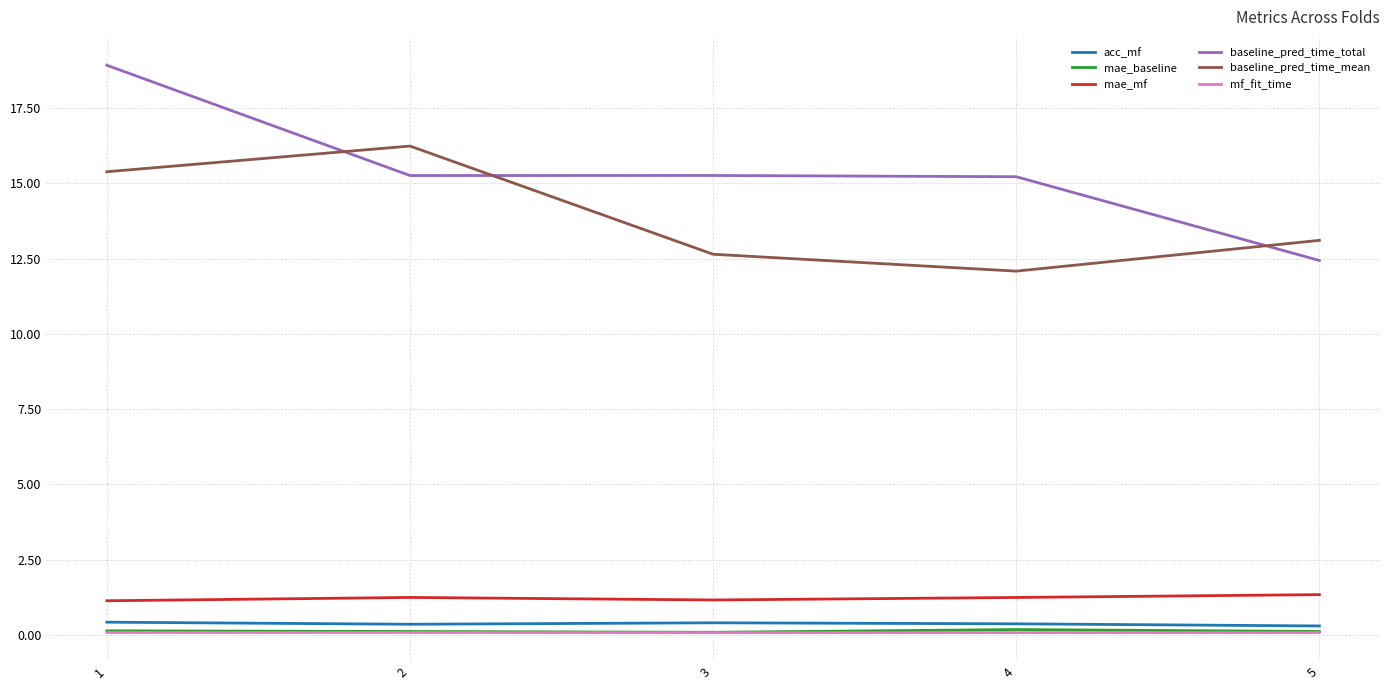

Rank the categories by baseline_pred_time_mean value from lowest to highest.

4, 3, 5, 1, 2